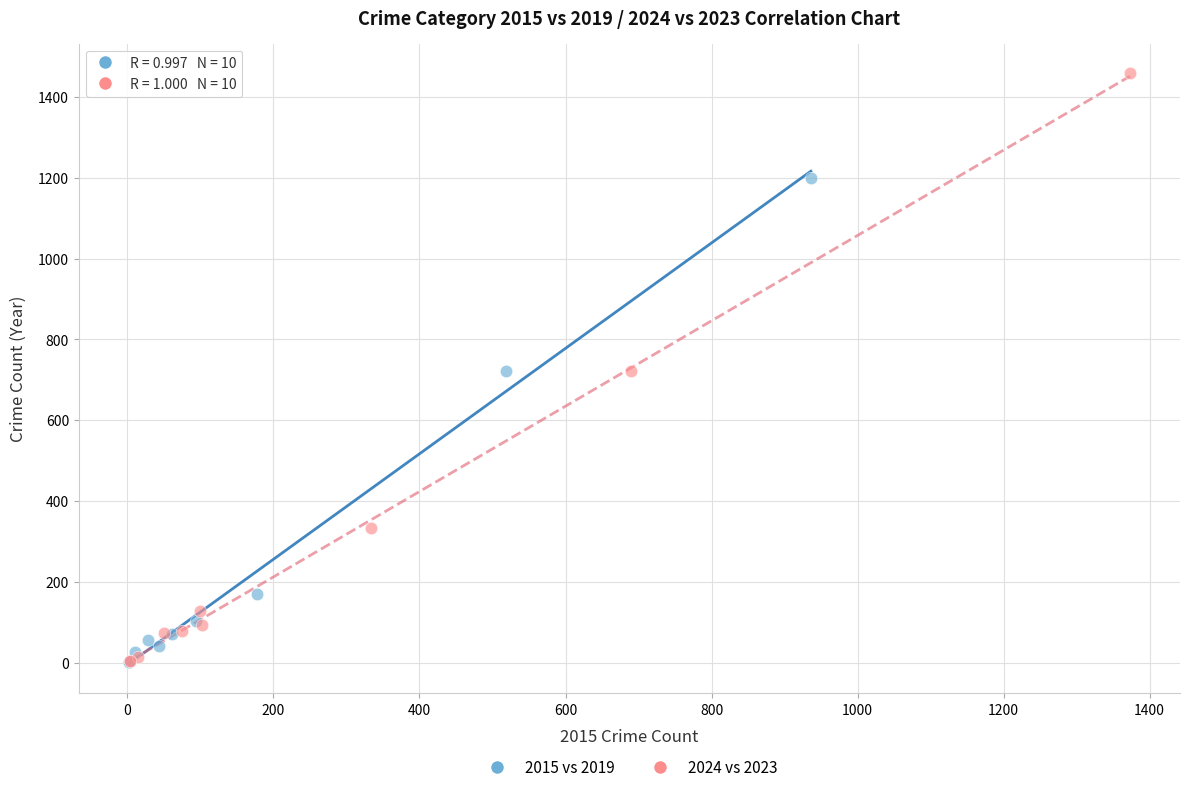

Which series reaches the maximum Y coordinate?

2024 vs 2023